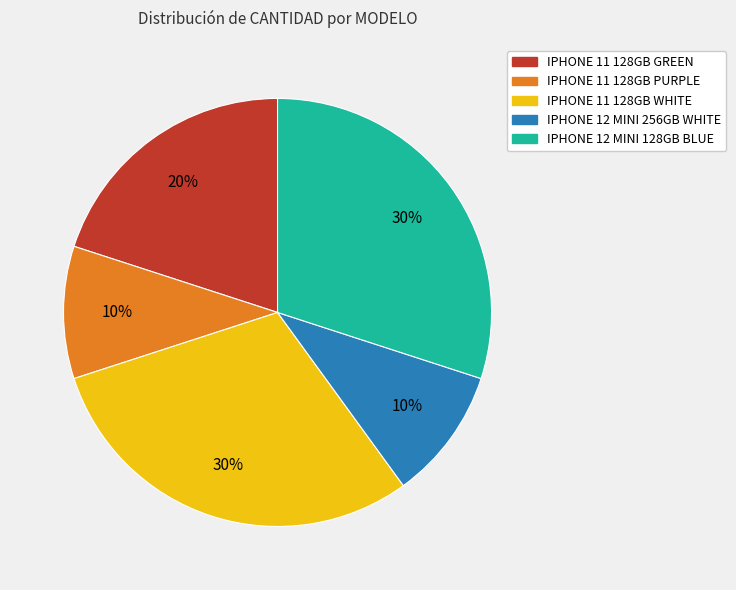

Combined, do IPHONE 12 MINI 256GB WHITE and IPHONE 11 128GB PURPLE account for over 50%?

No